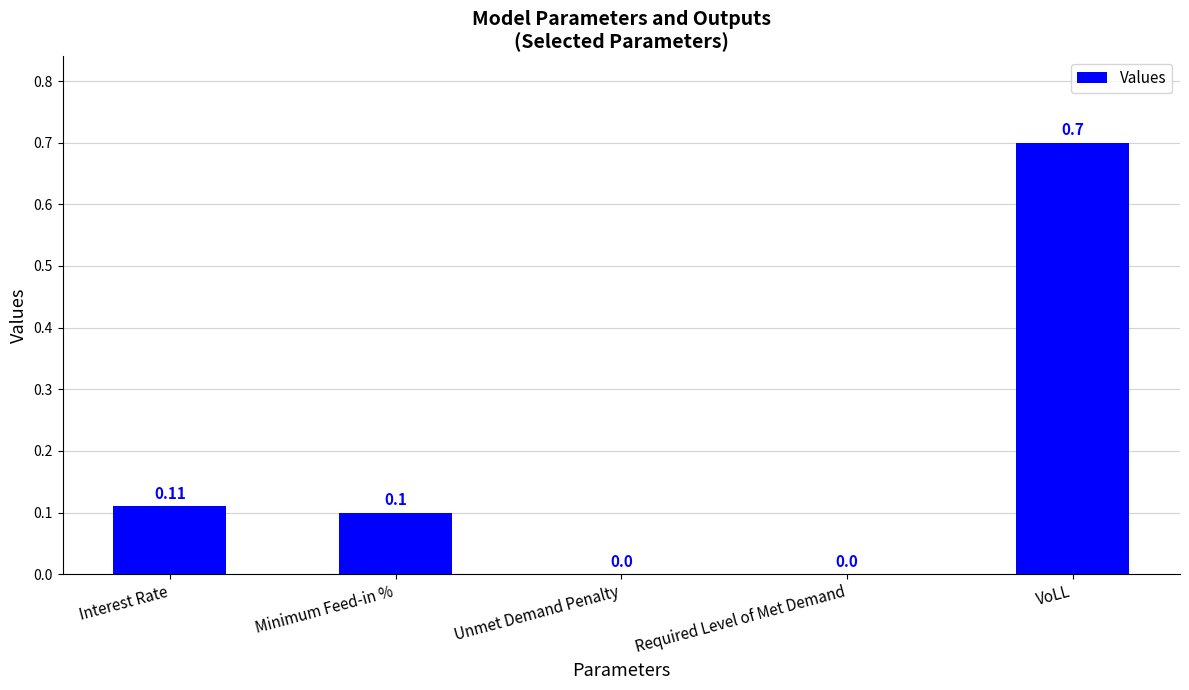

Which label corresponds to the largest value in the chart?

VoLL